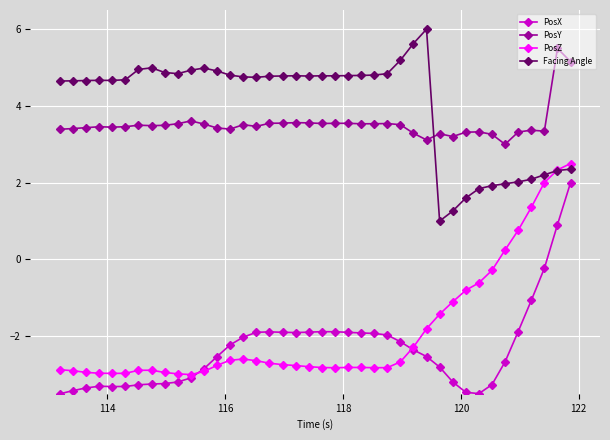

What is the minimum value for Facing Angle?

1.0